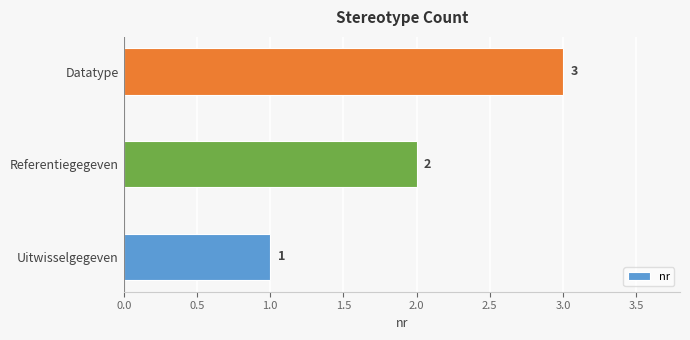

The chart shows a value of 3 at Referentiegegeven. True or false?

False